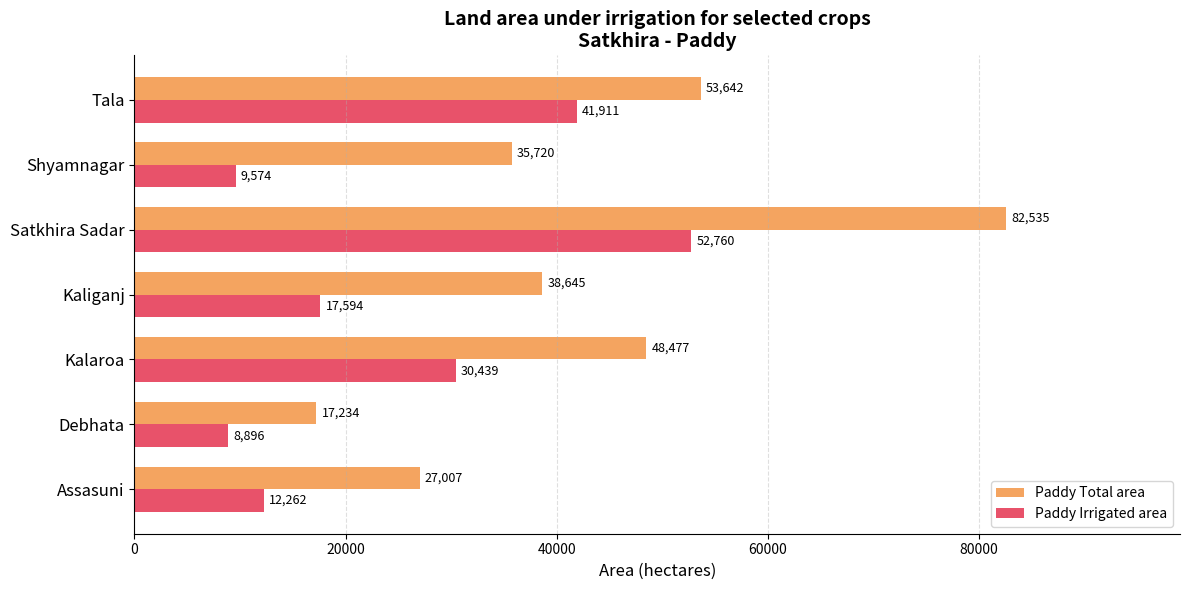

What is the sum of all Paddy Total area values?

303260